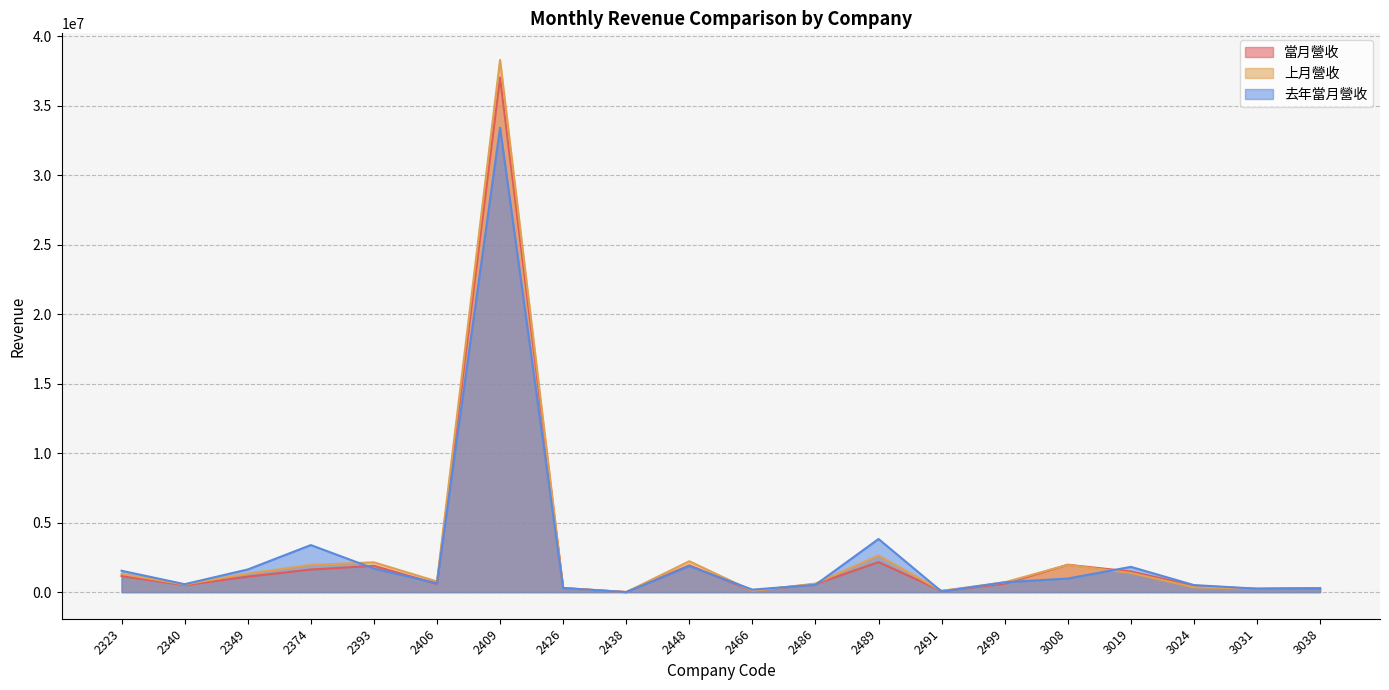

What is the maximum value for 上月營收?

38299504